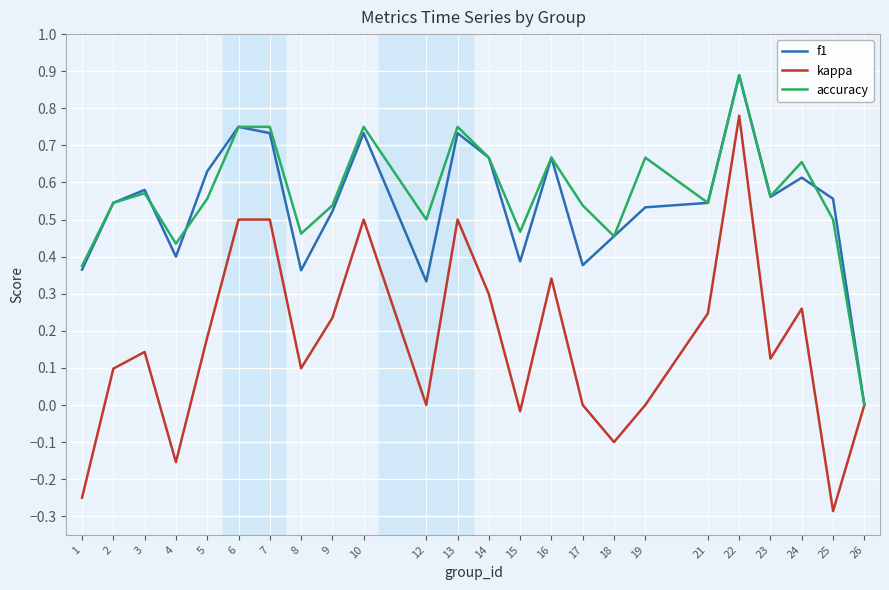

Which series has the widest spread of values?

kappa